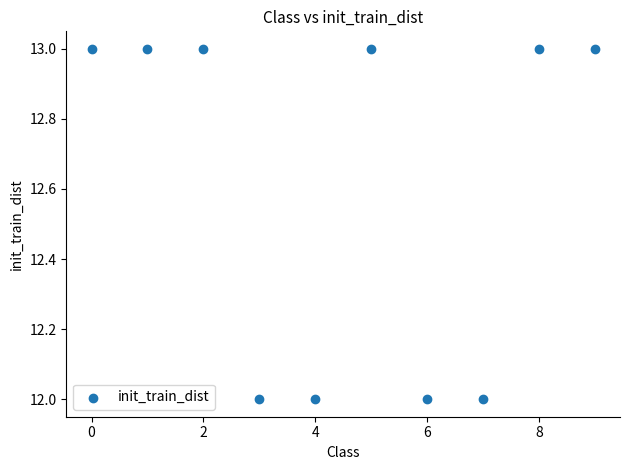

What is the average Y value?

13